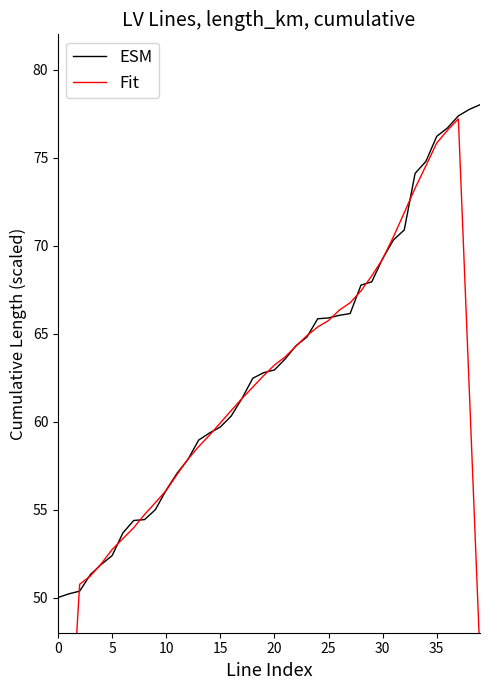

Which series ends up on top after the final intersection of ESM and Fit?

ESM